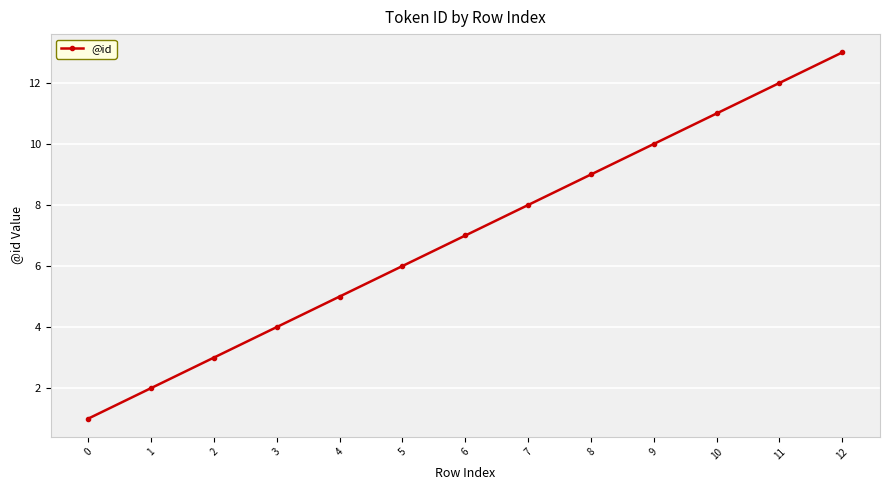

How many series are shown in this chart?

1